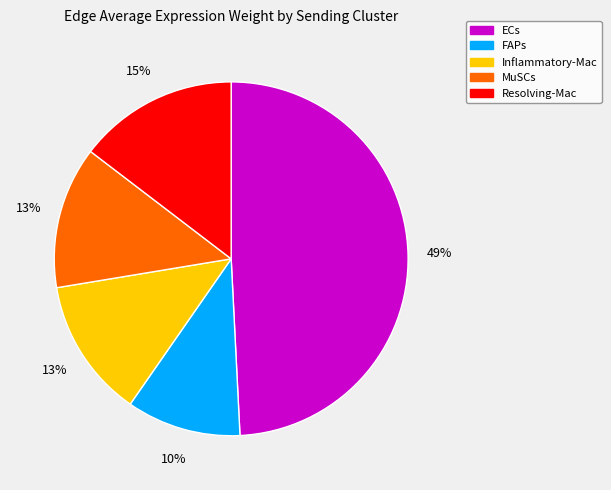

What is the largest slice in the pie chart?

ECs